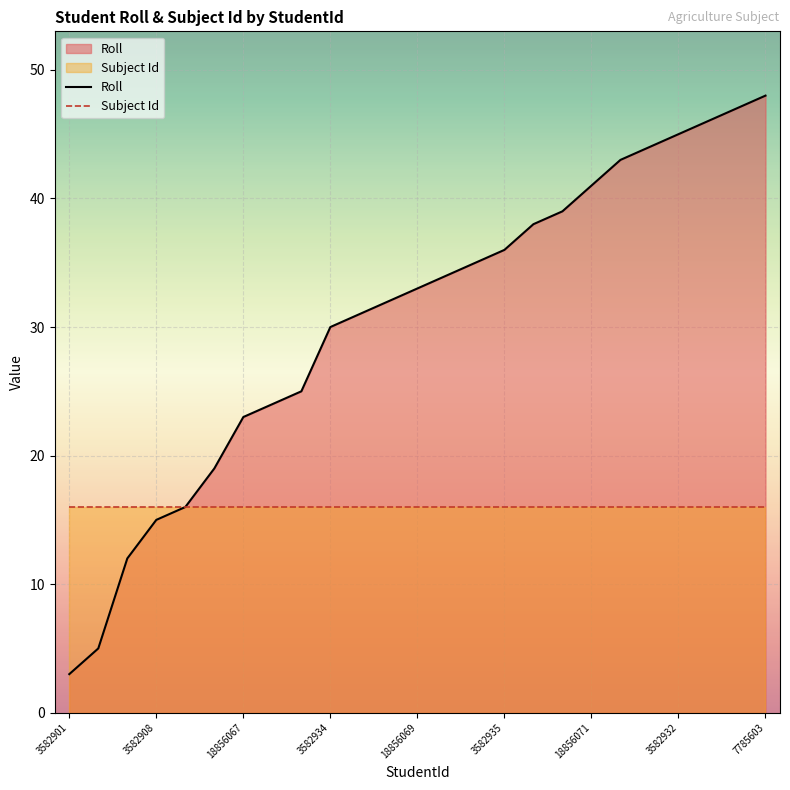

What is the value of the Roll point at the 18th from the left?

39